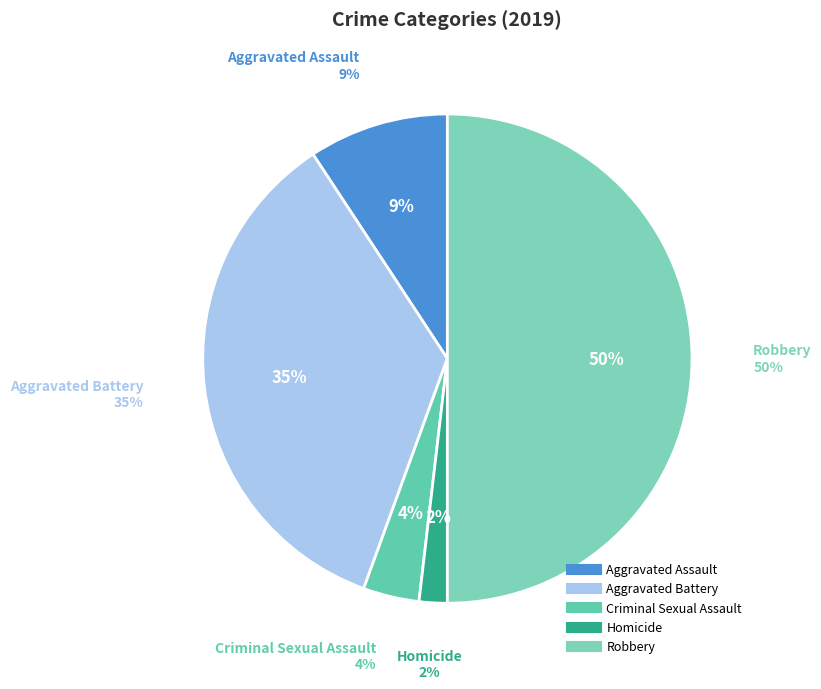

To the nearest percent, what is the difference between the Aggravated Assault and Homicide slice percentages?

7%